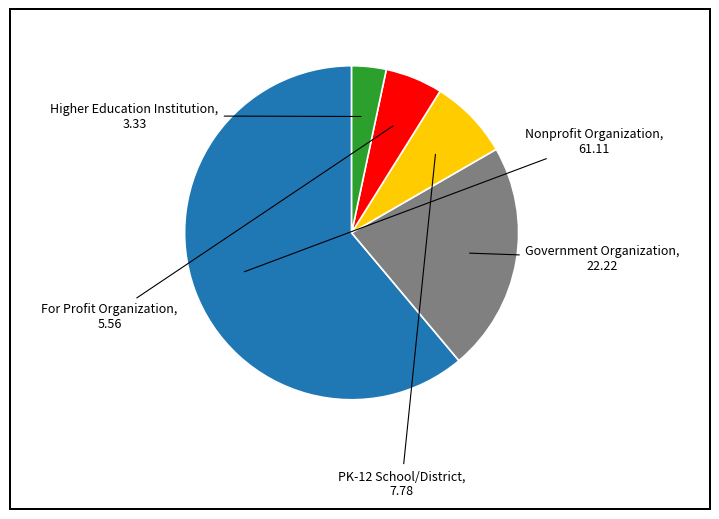

How many segments does this pie chart have?

5